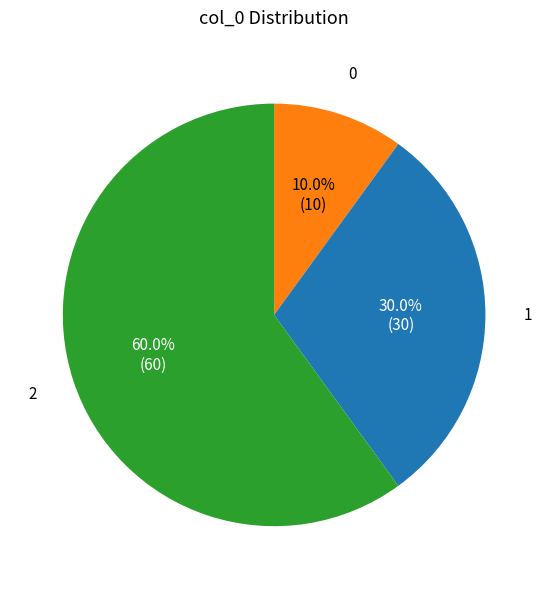

Which slice is the largest?

2